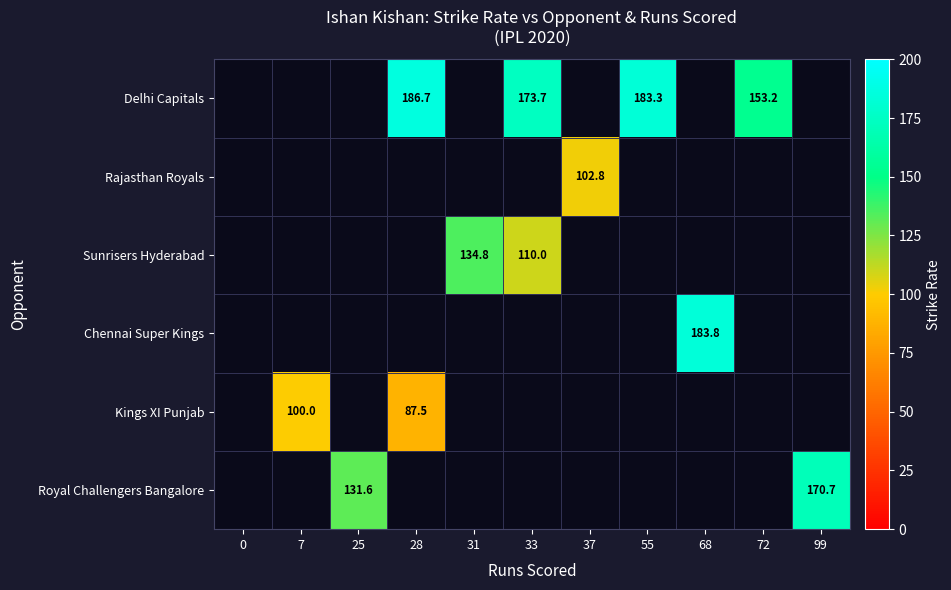

True or false: Chennai Super Kings has a value of 115.5 at 68.

False